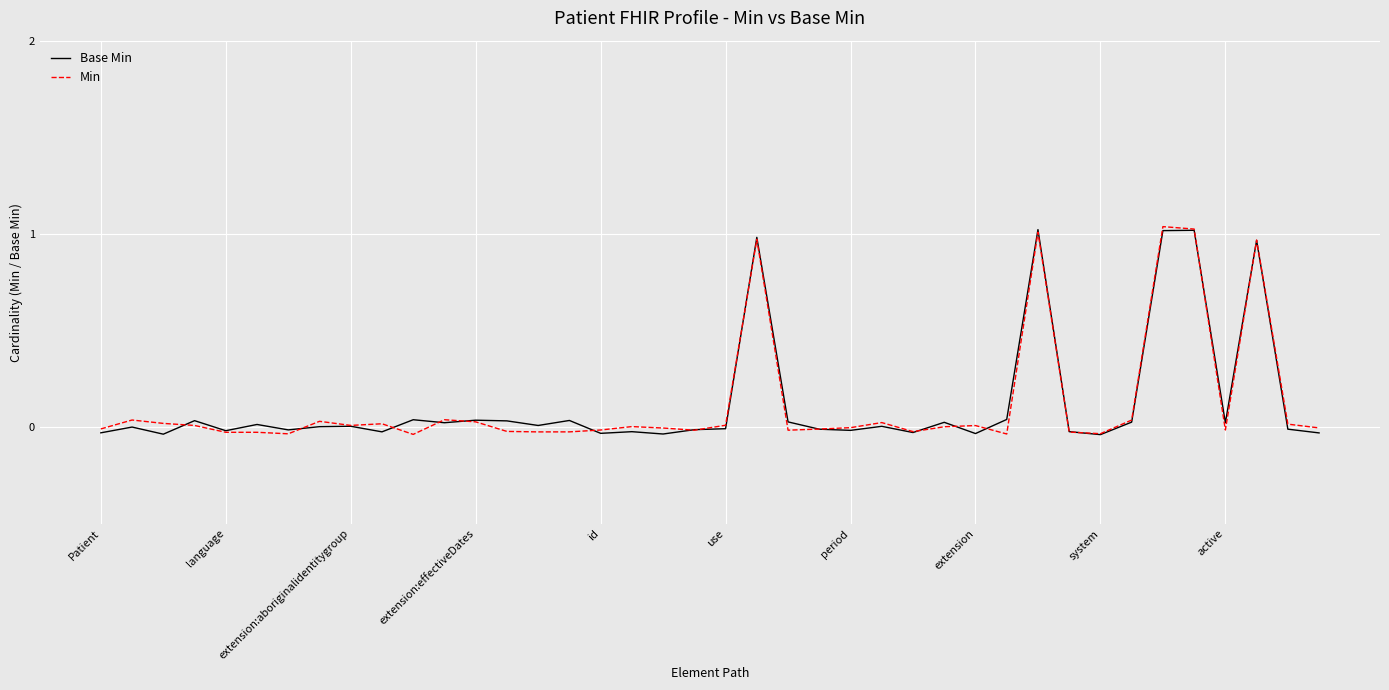

Does the chart have visible grid lines?

Yes